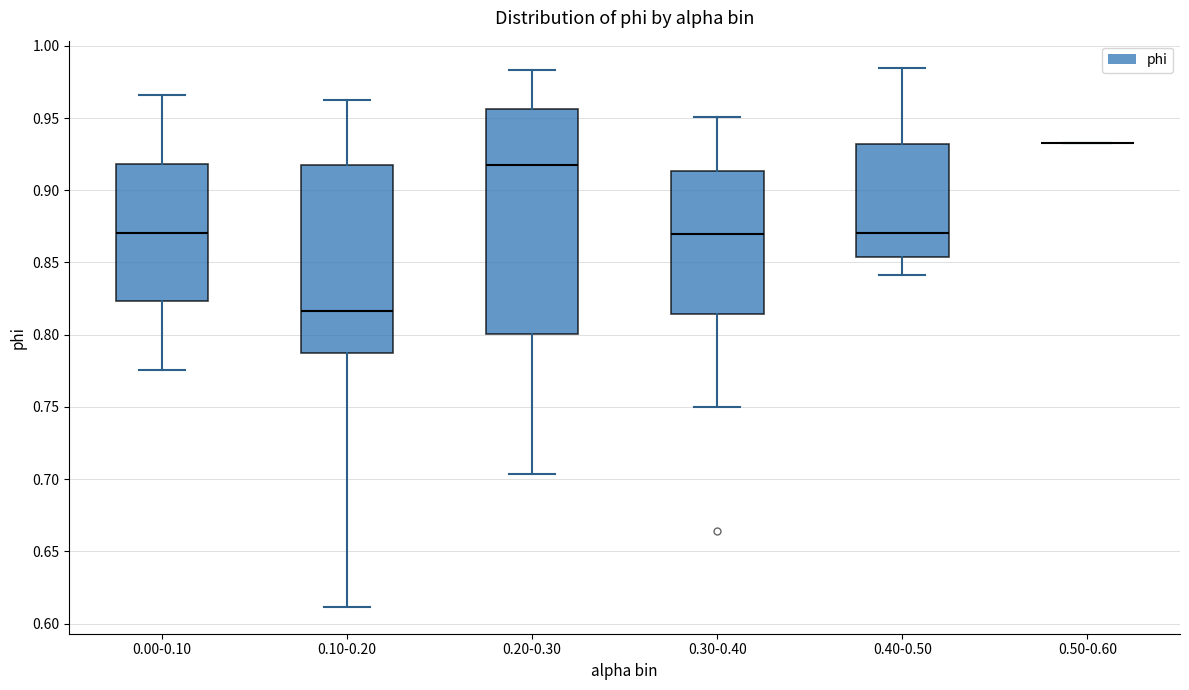

Comparing the boxes themselves (not the whiskers), which one is the tallest?

0.20-0.30